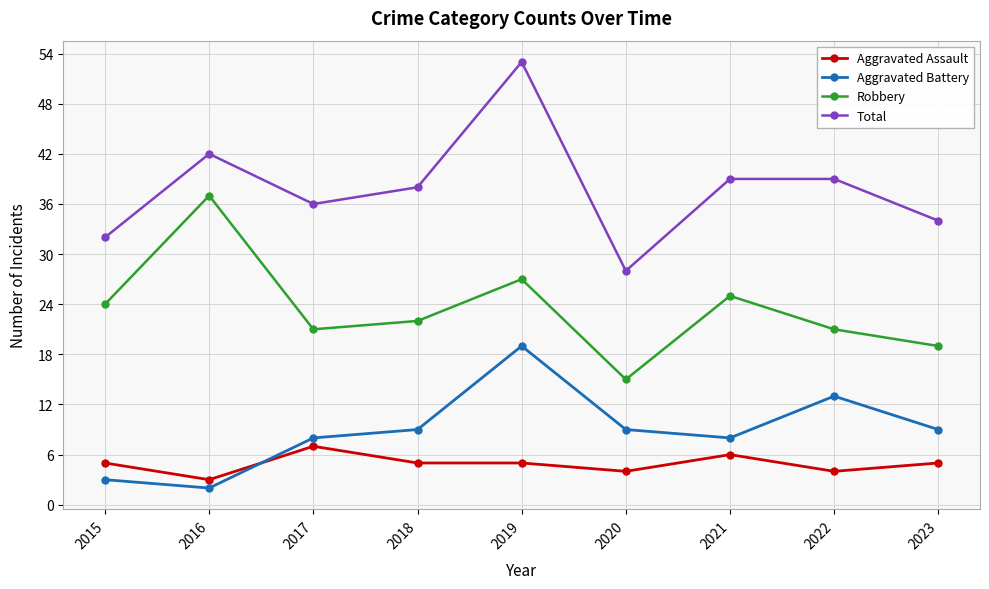

What is the value of the Aggravated Battery point at the 8th from the left?

13